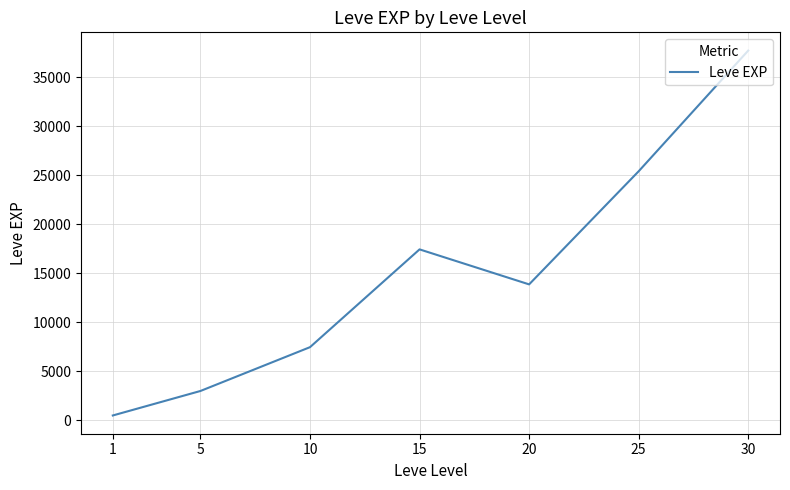

What is the maximum value shown in the chart?

37715.0